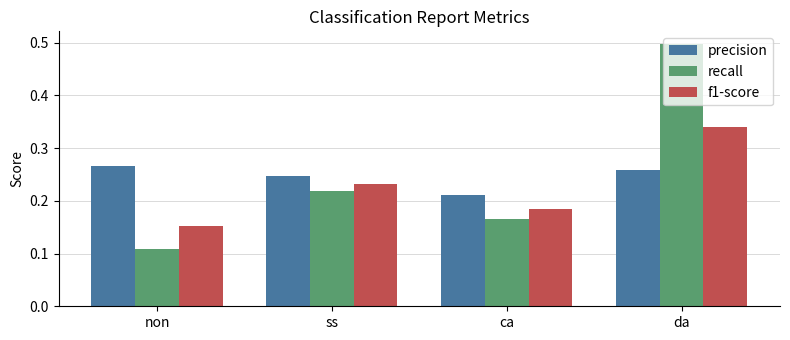

Between ss and ca, which series saw the biggest shift?

recall